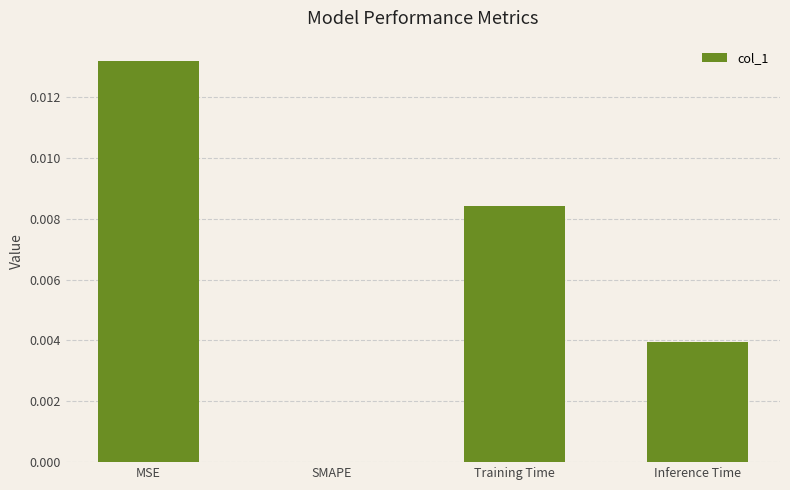

Where is the data nearest to the value 0?

SMAPE